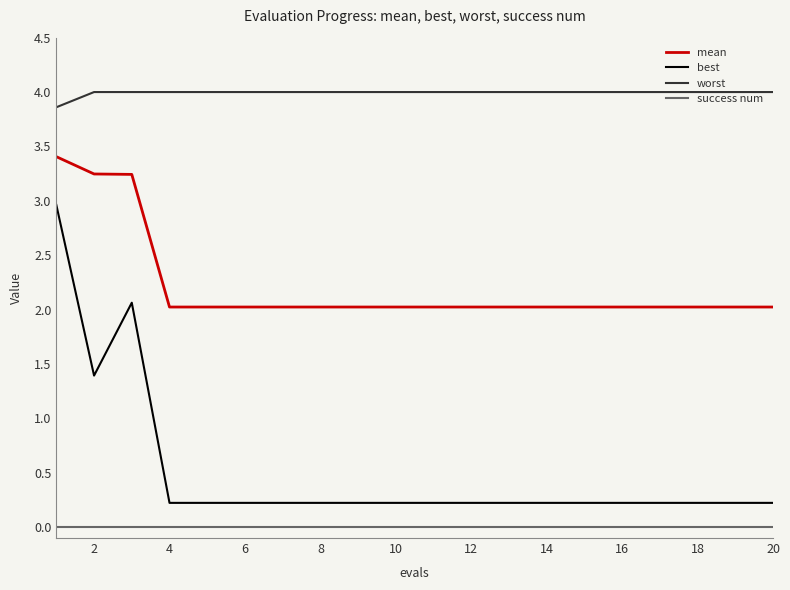

True or false: worst and success num intersect in this chart.

False